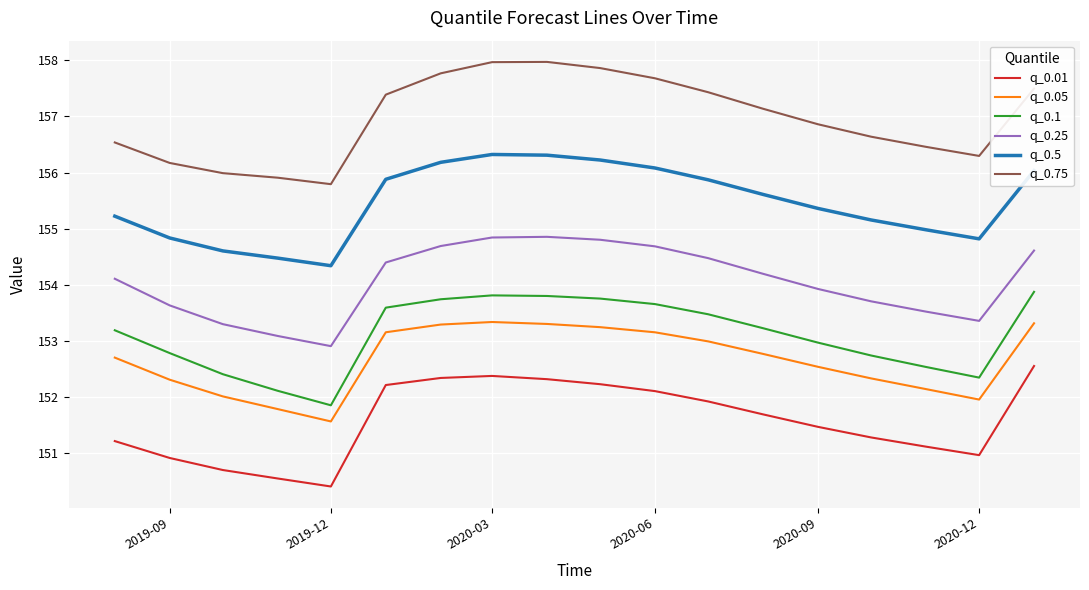

True or false: q_0.5 and q_0.1 intersect in this chart.

False